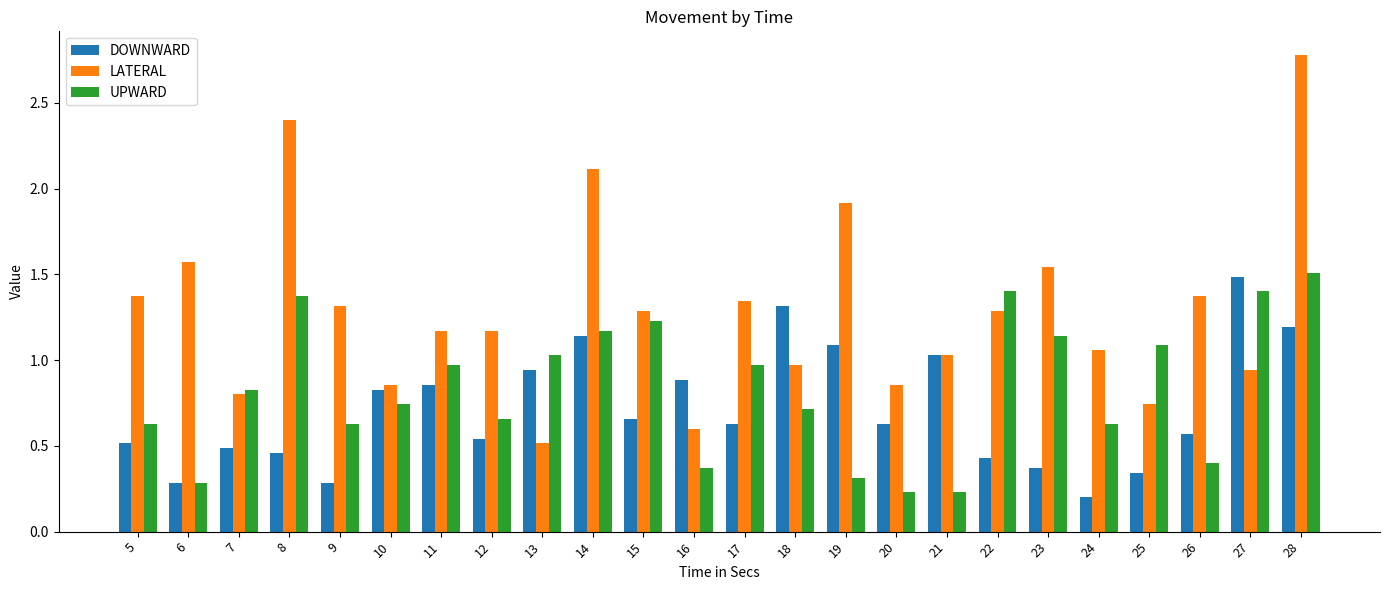

What is the spread (max minus min) of values at 15?

0.6